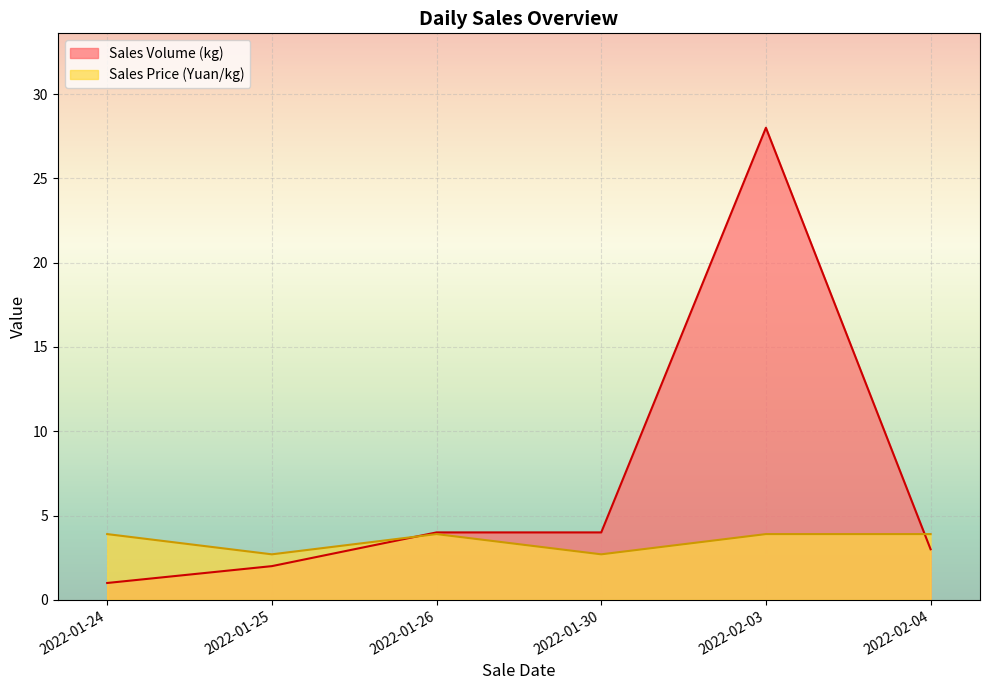

Read the Sales Volume (kg) value at 2022-01-30.

4.0